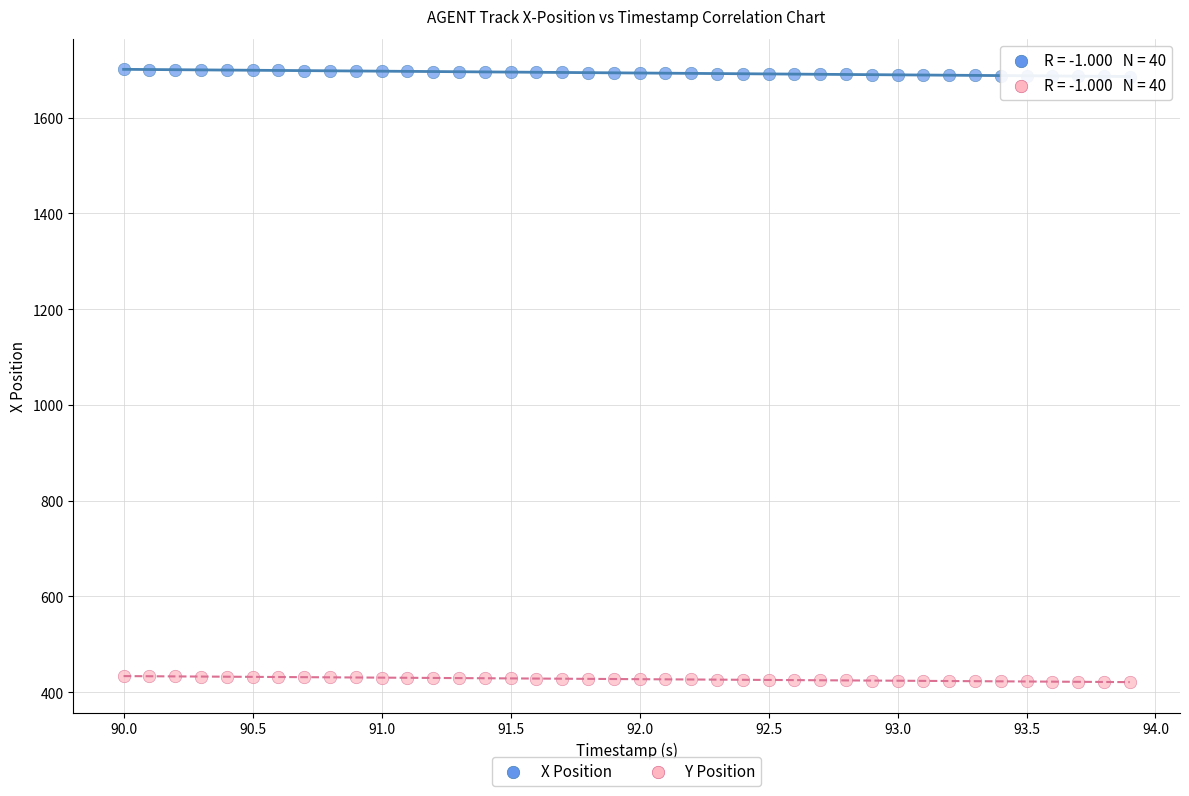

Across all data points, what is the range of Y values (max minus min)?

1280.0